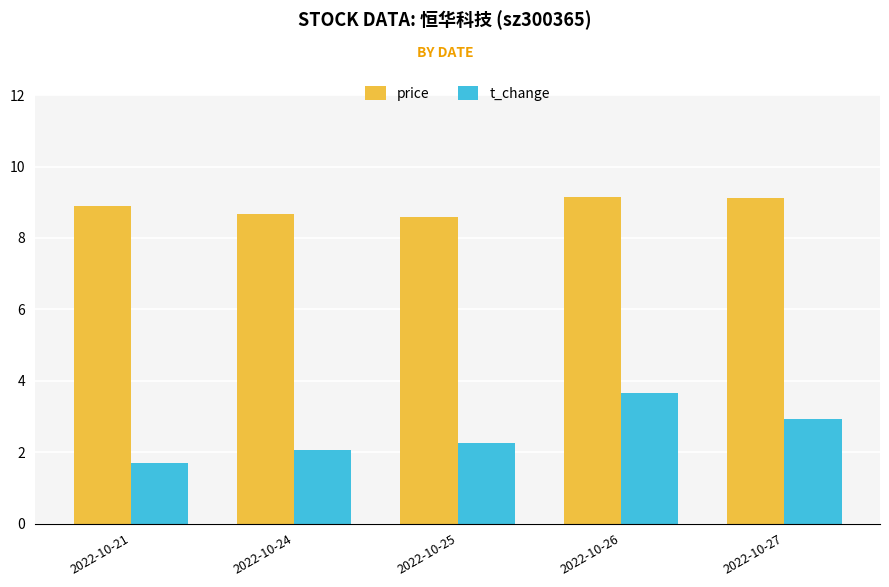

Is it true that t_change equals 2.0 at 2022-10-24?

True